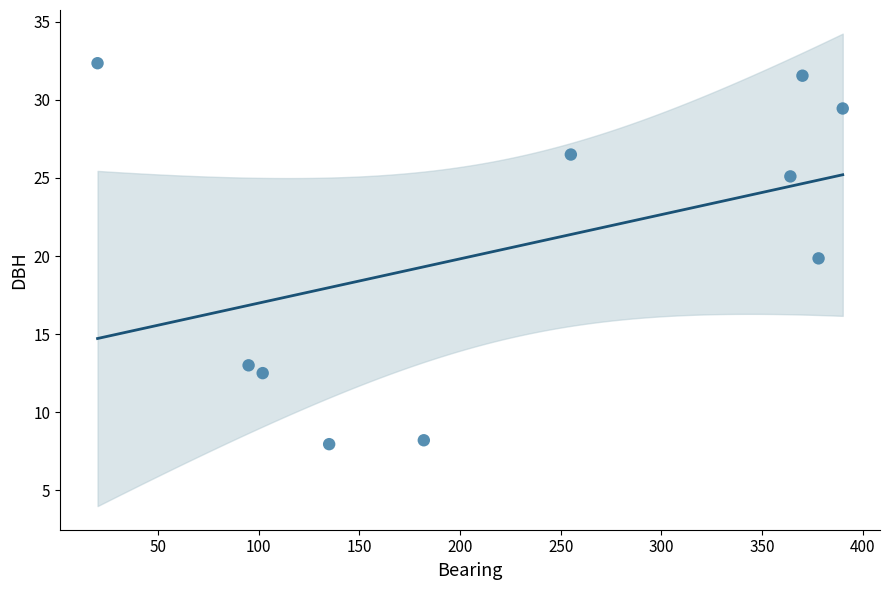

What is the average Y value?

20.6